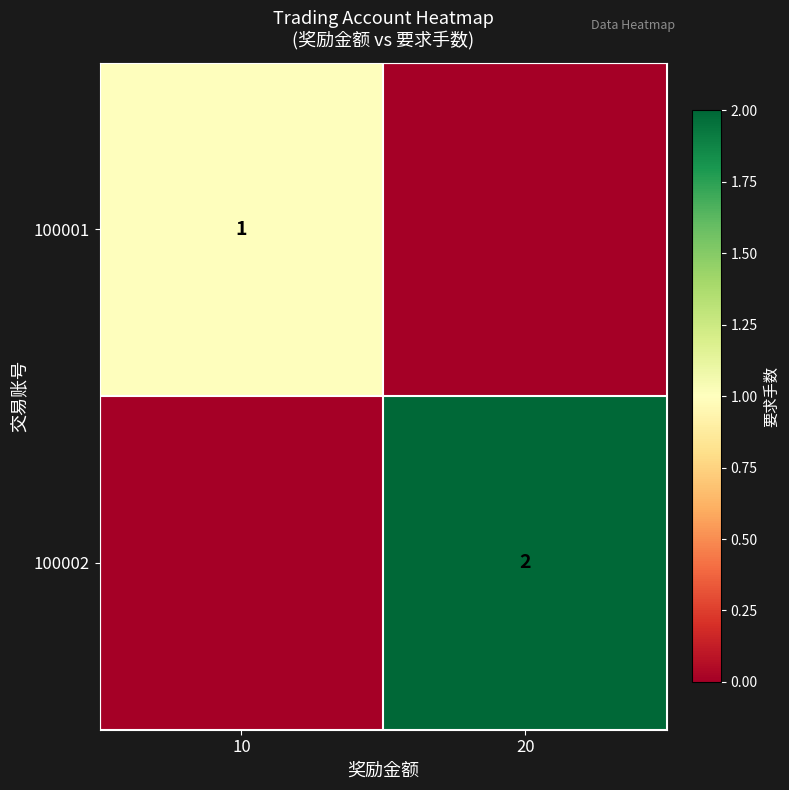

The value of 100001 at 10 is 1. True or false?

True